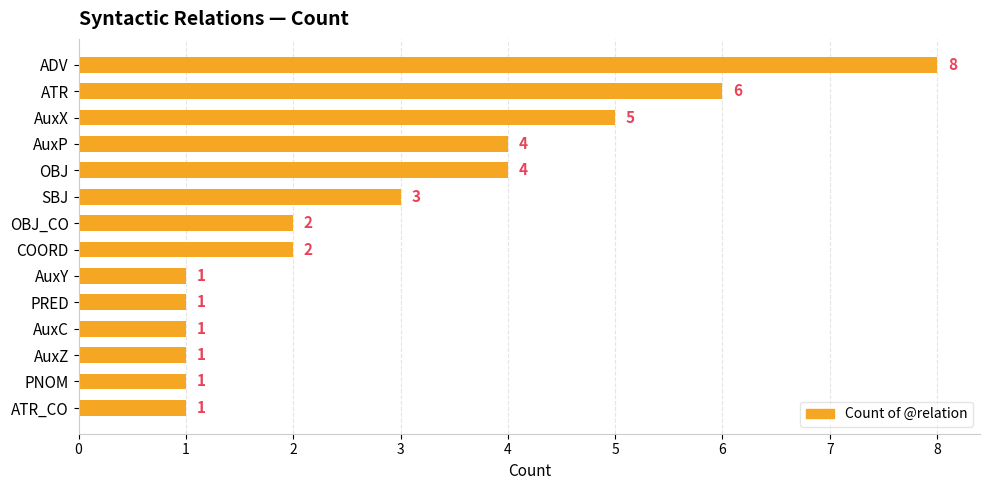

Count the values in the range 1 to 4.

11